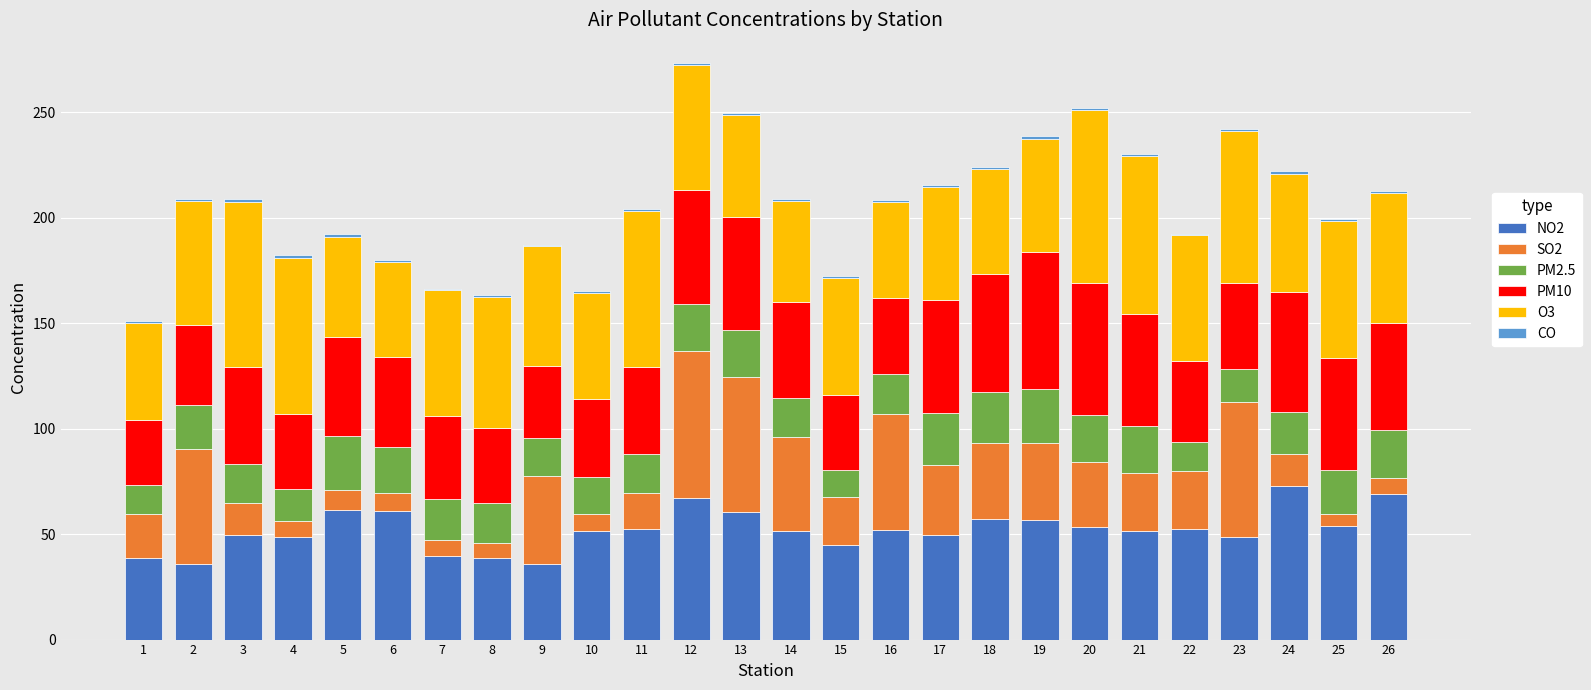

Is it true that NO2 equals 51.3 at 10?

True